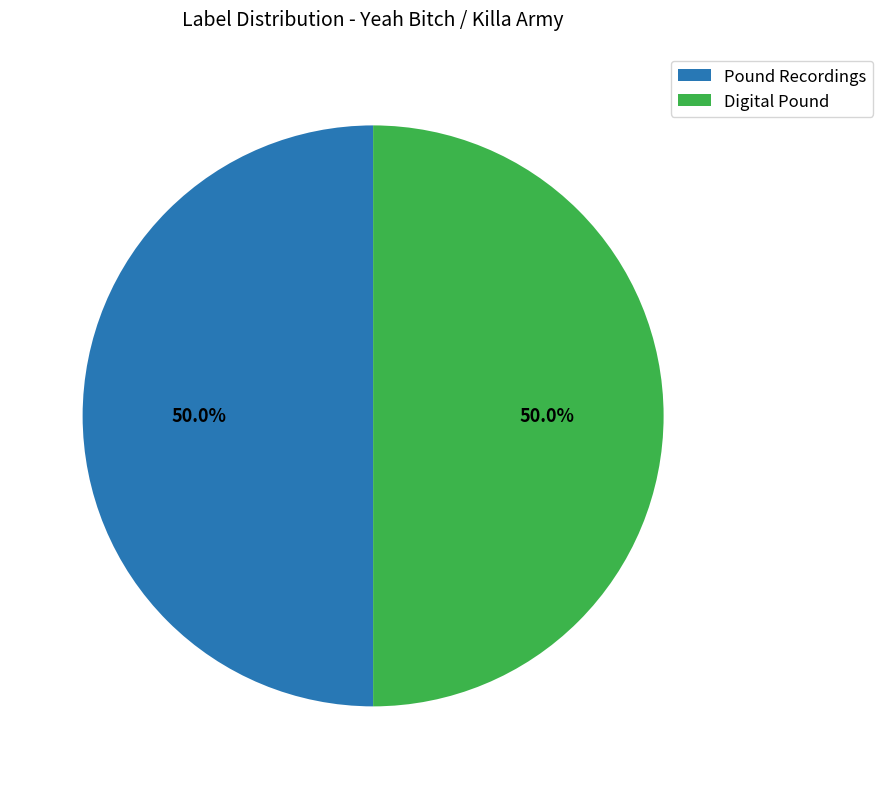

Is the sum of Digital Pound and Pound Recordings greater than half?

Yes